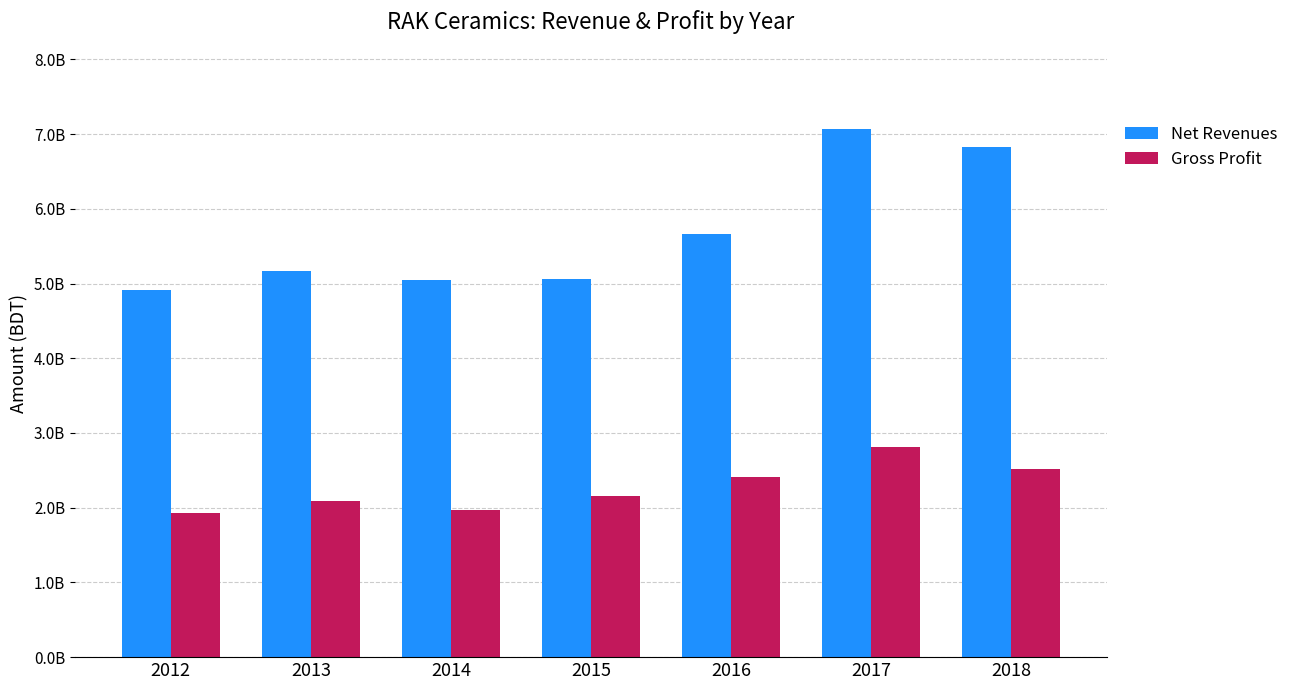

What is the value of the Net Revenues bar at the 3rd from the left?

5047345373